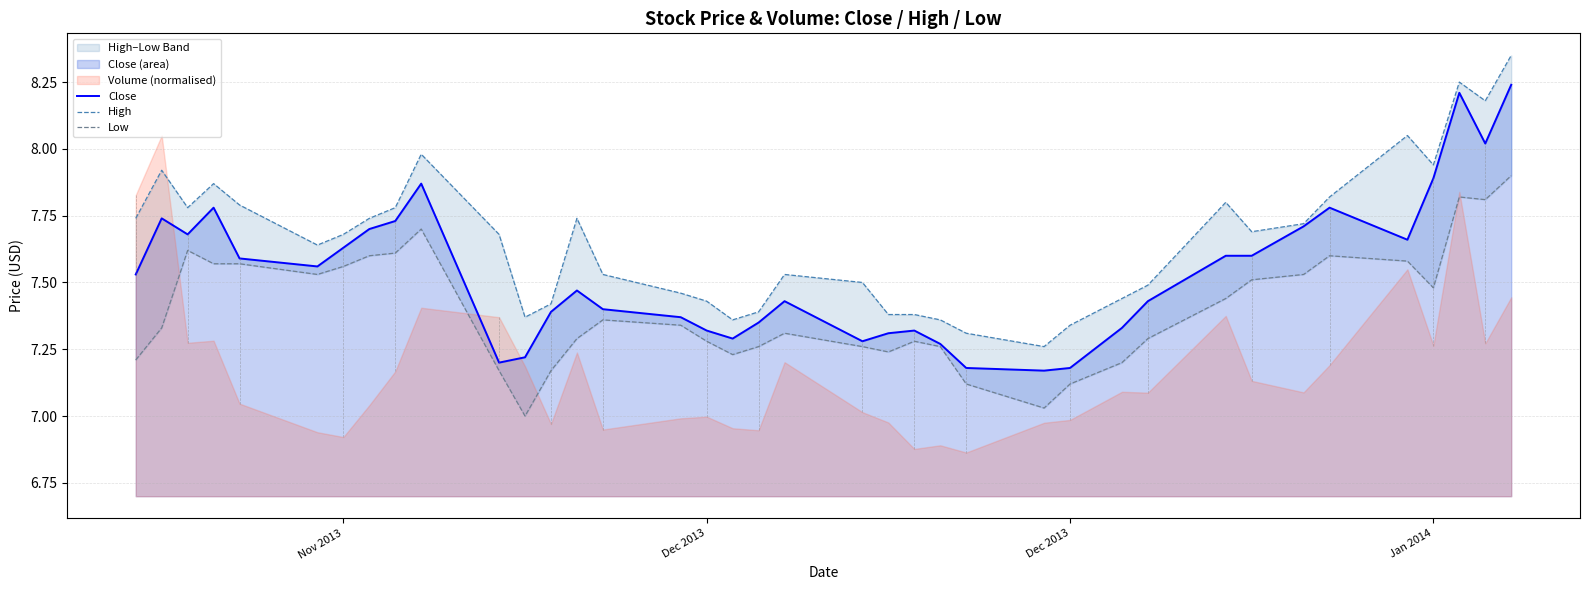

True or false: Close and Low cross at least once.

False